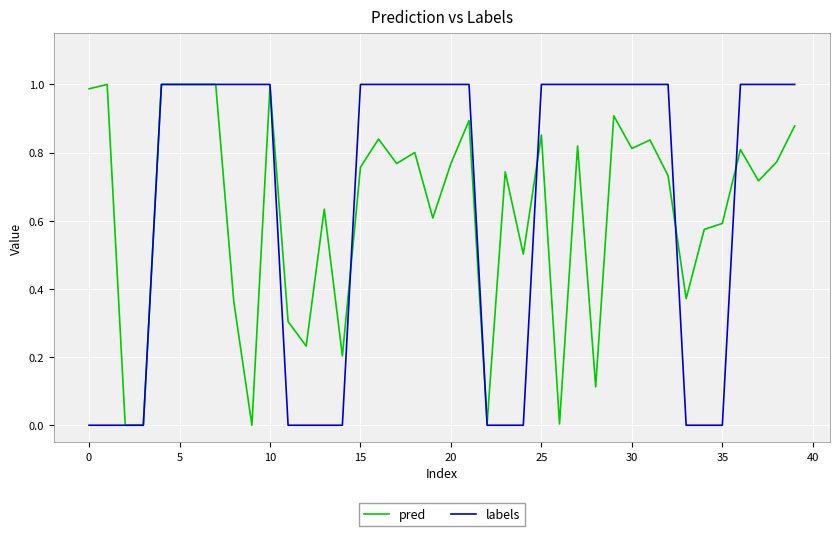

Reading right to left, what are all the values shown in this chart?

pred: 0.9	0.8	0.7	0.8	0.6	0.6	0.4	0.7	0.8	0.8	0.9	0.1	0.8	0.0	0.9	0.5	0.7	0.0	0.9	0.8	0.6	0.8	0.8	0.8	0.8	0.2	0.6	0.2	0.3	1.0	0.0	0.4	1.0	1.0	1.0	1.0	0.0	0.0	1.0	1.0
labels: 1.0	1.0	1.0	1.0	0.0	0.0	0.0	1.0	1.0	1.0	1.0	1.0	1.0	1.0	1.0	0.0	0.0	0.0	1.0	1.0	1.0	1.0	1.0	1.0	1.0	0.0	0.0	0.0	0.0	1.0	1.0	1.0	1.0	1.0	1.0	1.0	0.0	0.0	0.0	0.0